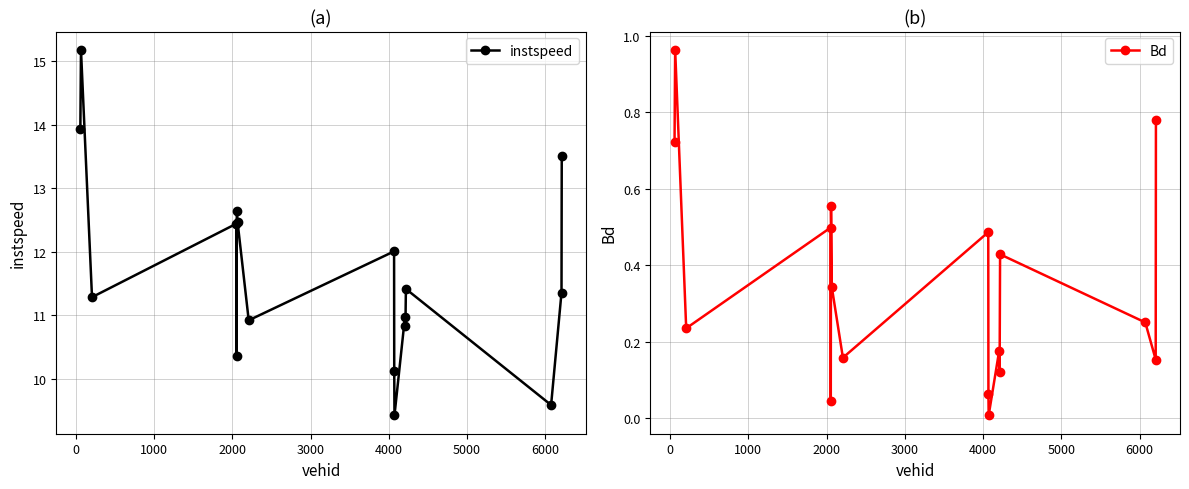

In instspeed, how many points are higher than both neighbors (excluding endpoints)?

6